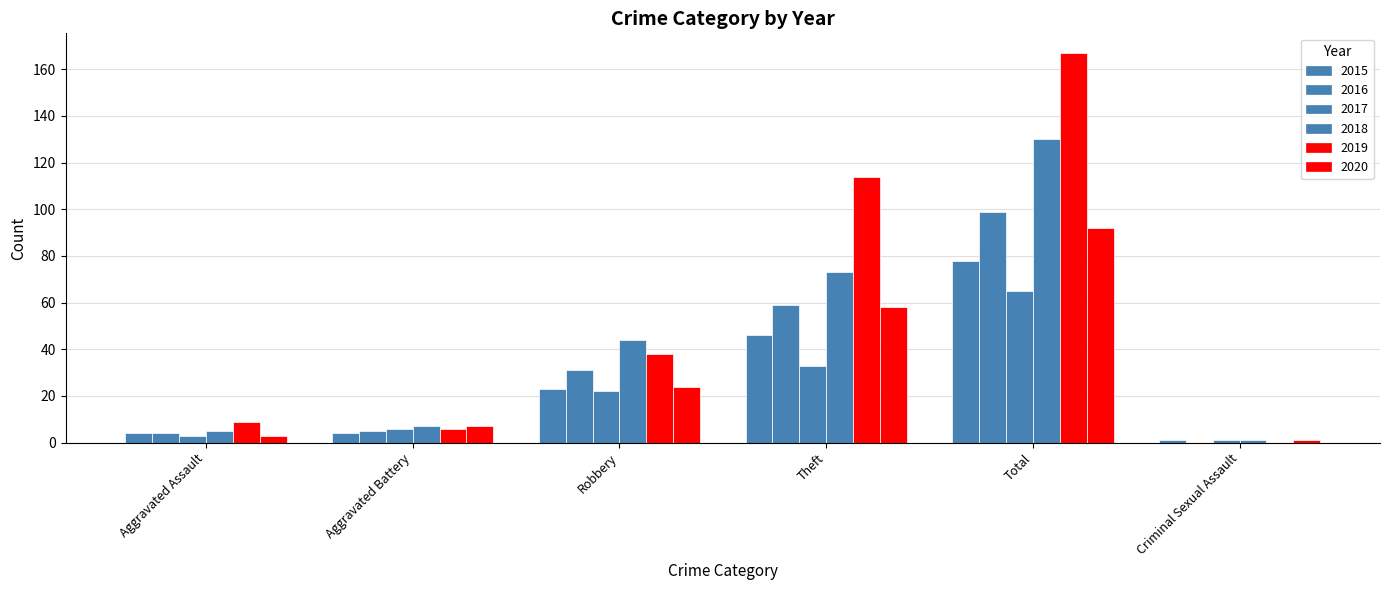

What position from the right is Total?

2